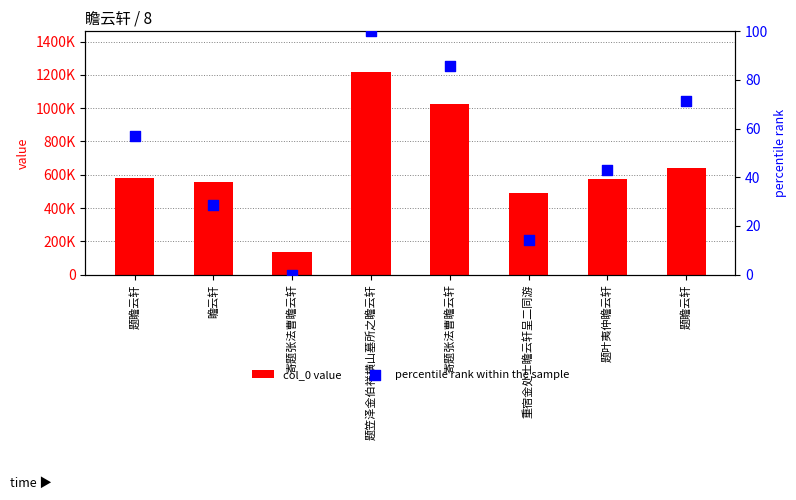

At which category is the sum across all series the highest?

题笠泽金伯祥横山墓所之瞻云轩